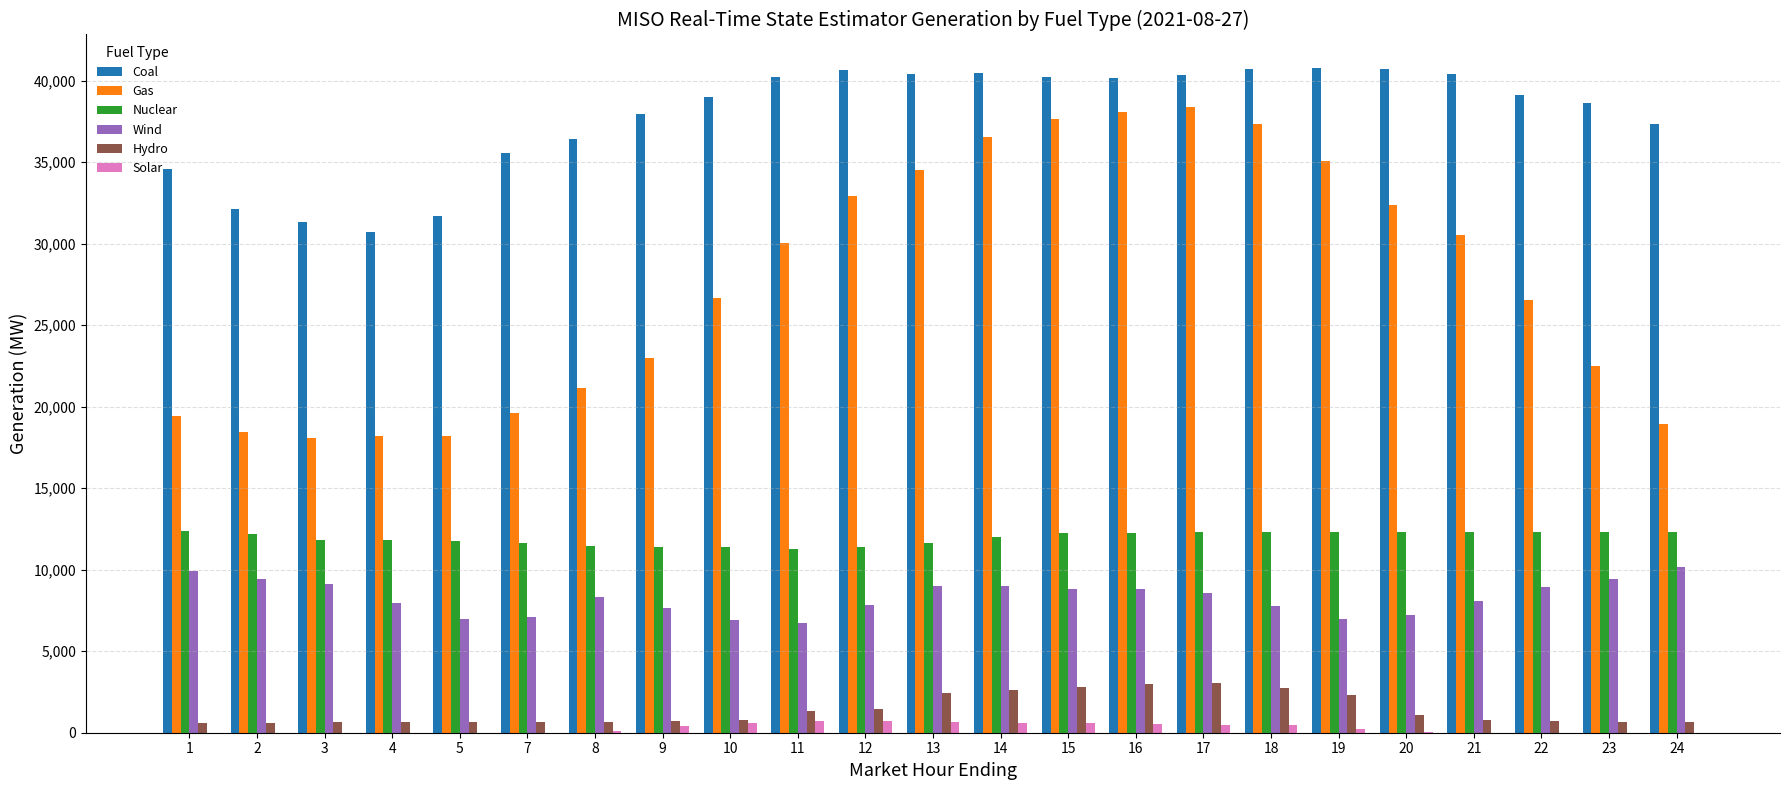

How many distinct data groups are displayed?

6